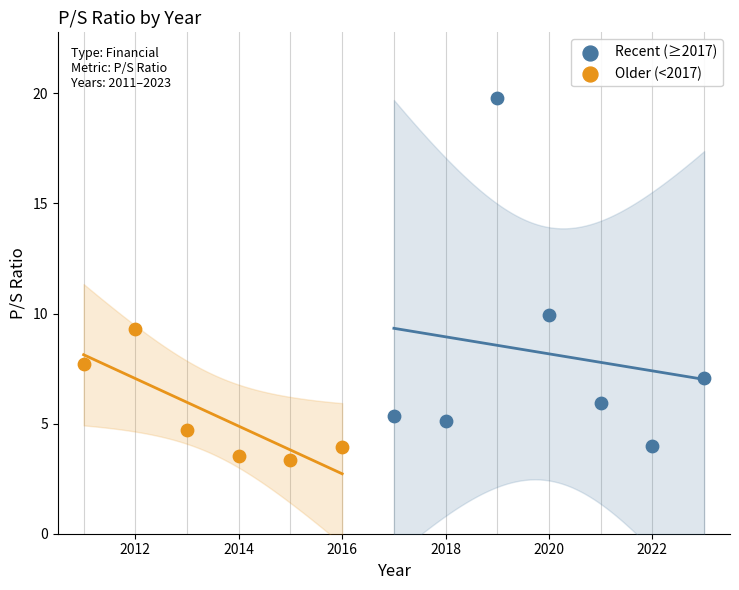

Which series has the largest Y range (max minus min)?

Recent (≥2017)